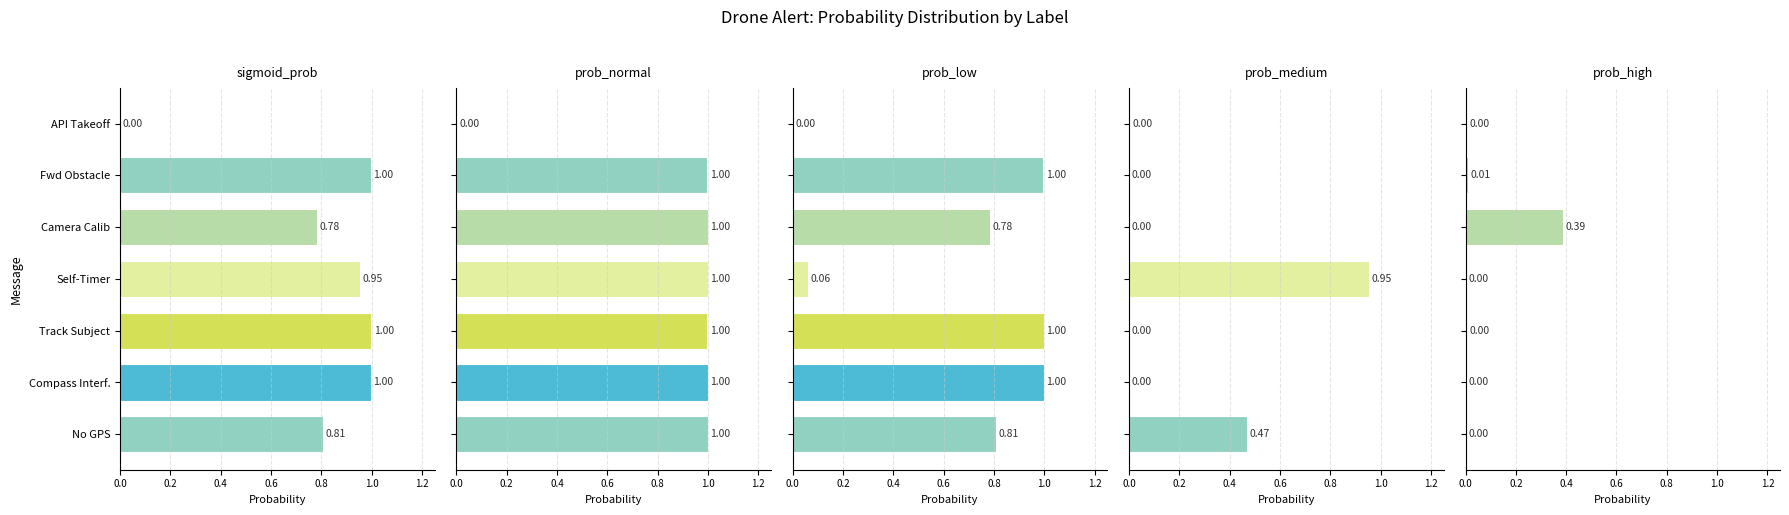

List the series in order of their peak value, highest first.

prob_normal, sigmoid_prob, prob_low, prob_medium, prob_high